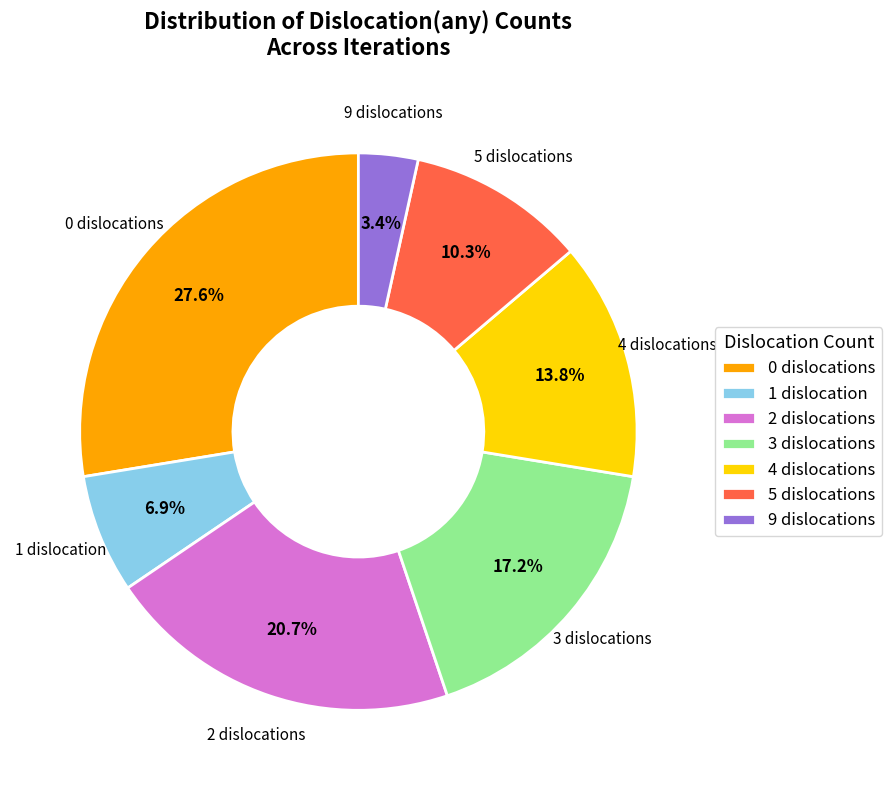

What percentage is the 3 slice, to the nearest percent?

17%